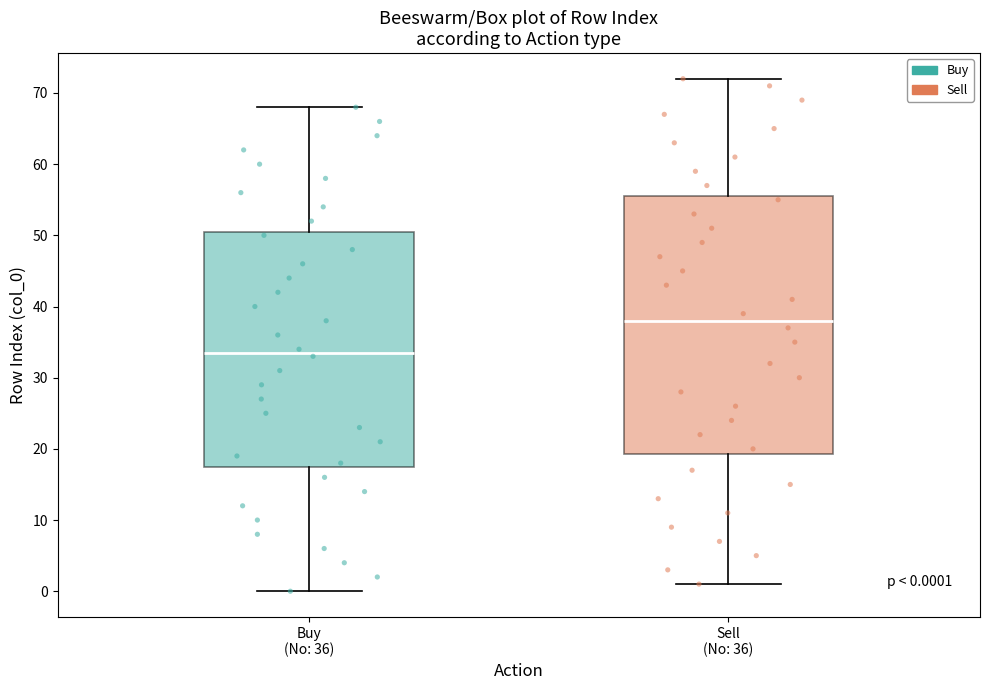

Which box has the highest median line?

Sell (No: 36)